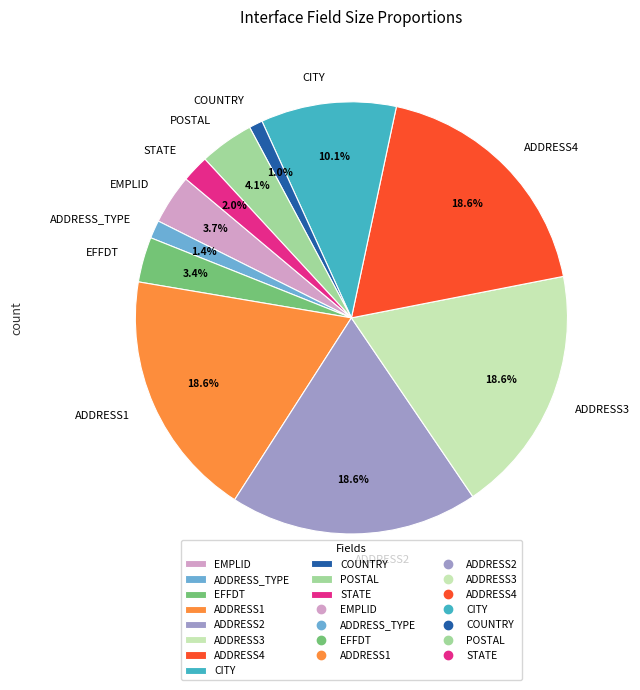

Is it true that COUNTRY is 6% of the pie?

False